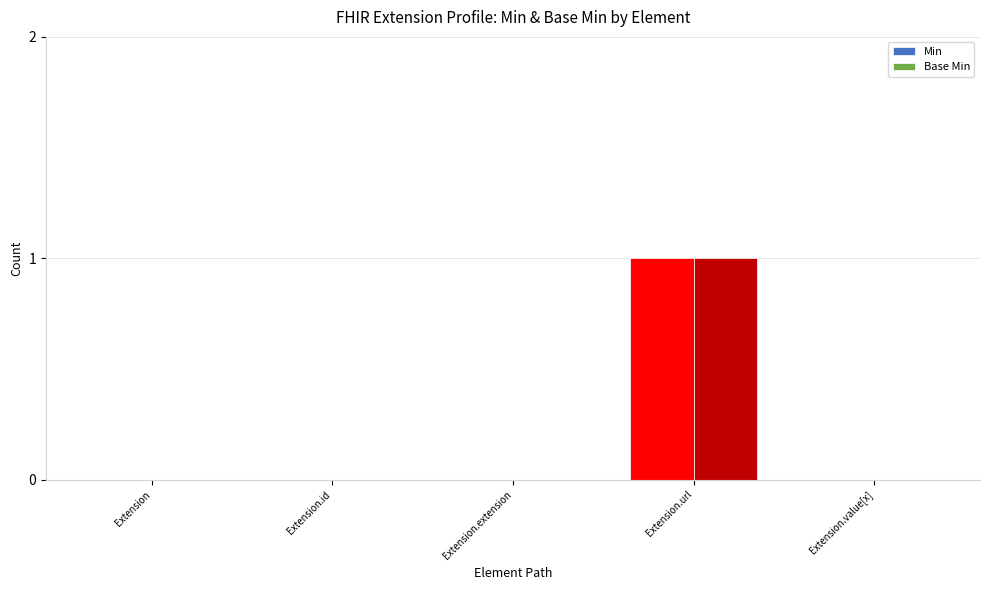

The value of Min at Extension.value[x] is 0. True or false?

True